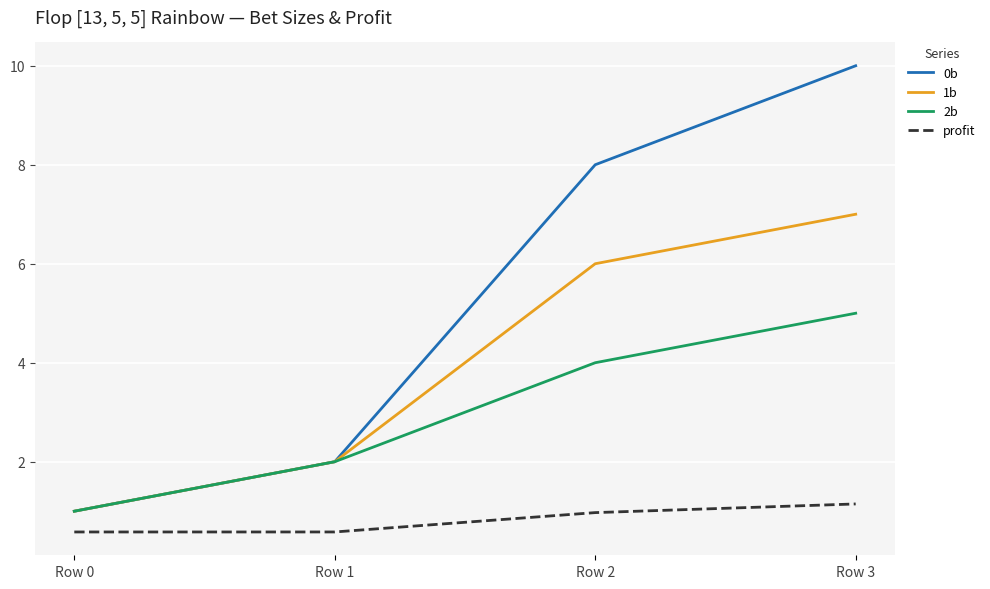

True or false: profit and 2b cross at least once.

False